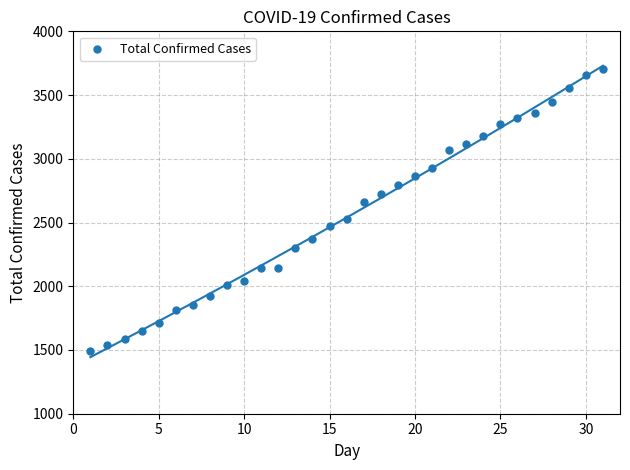

What is the range of X values (max minus min)?

30